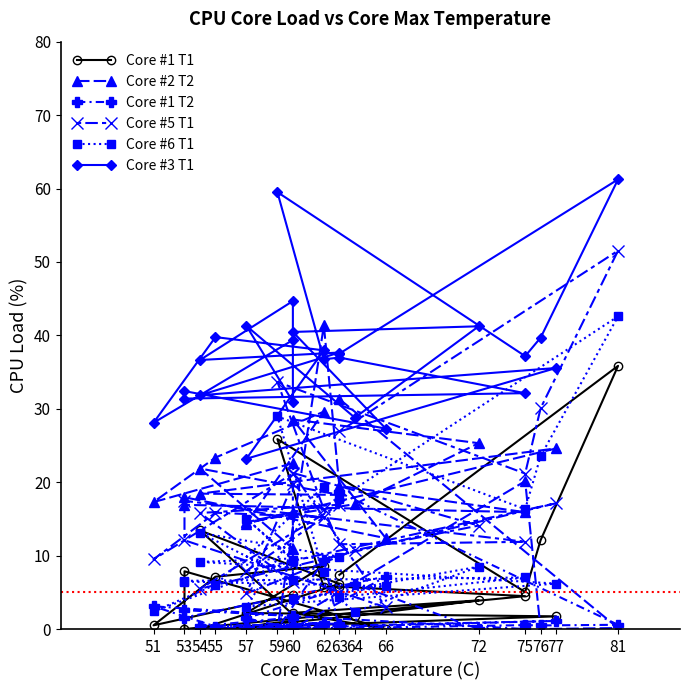

Does the chart have visible grid lines?

No